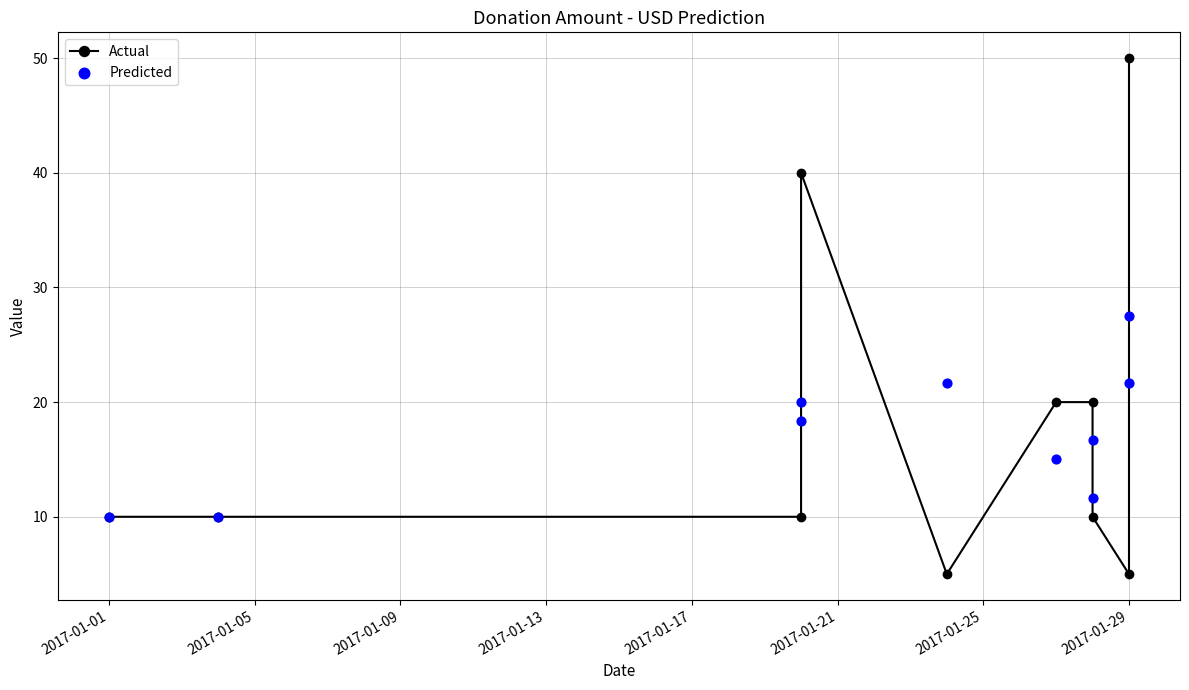

Which series has the largest total across all categories?

Actual